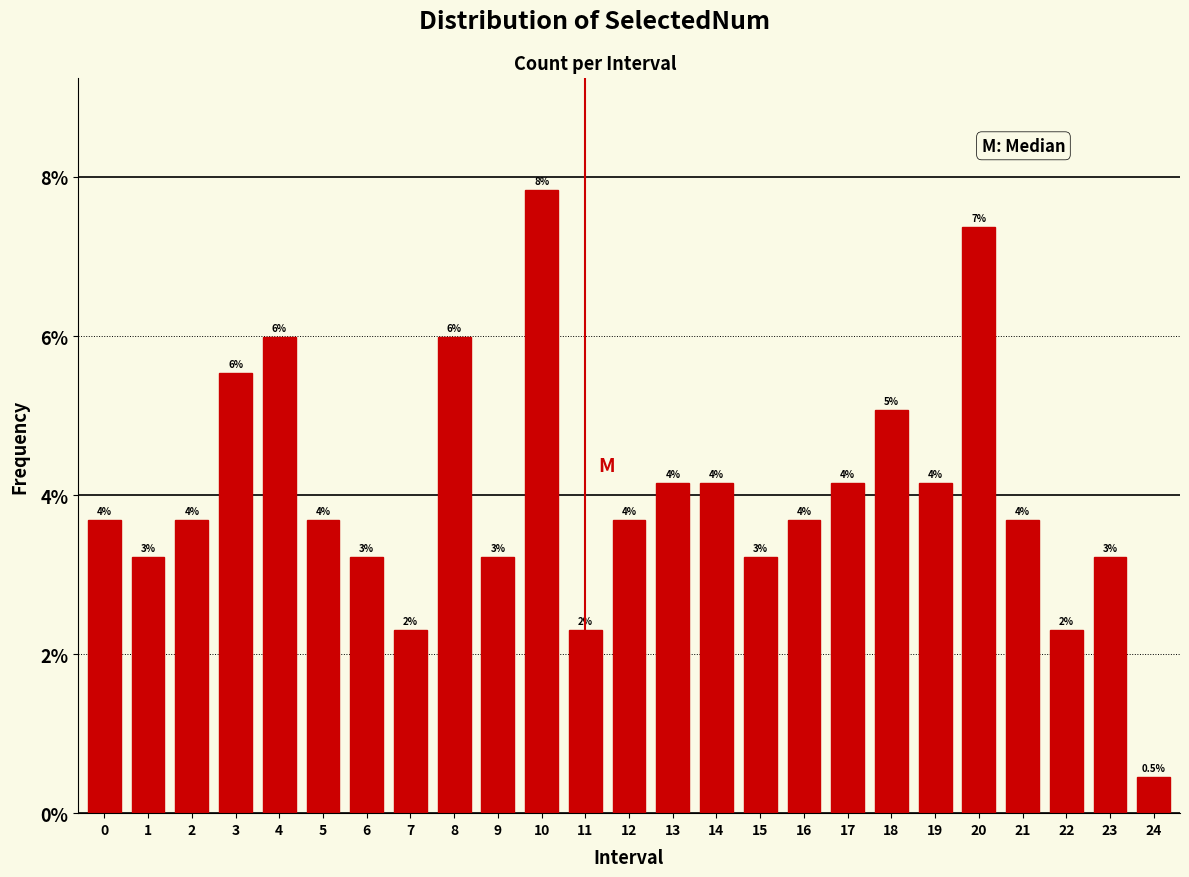

How many bars are there in total?

25